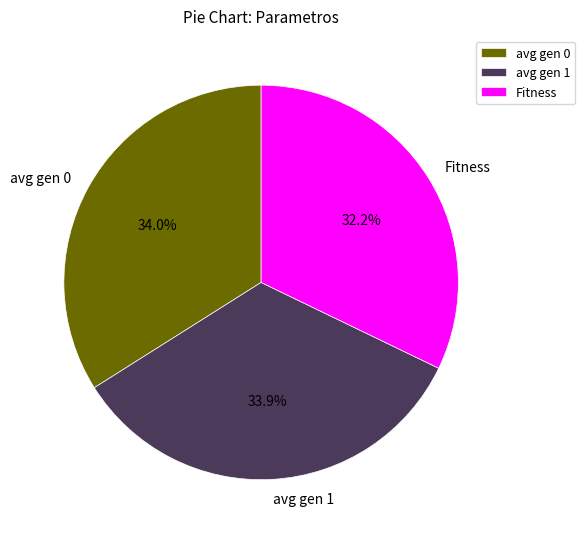

The avg gen 1 slice represents 34% of the pie. True or false?

True